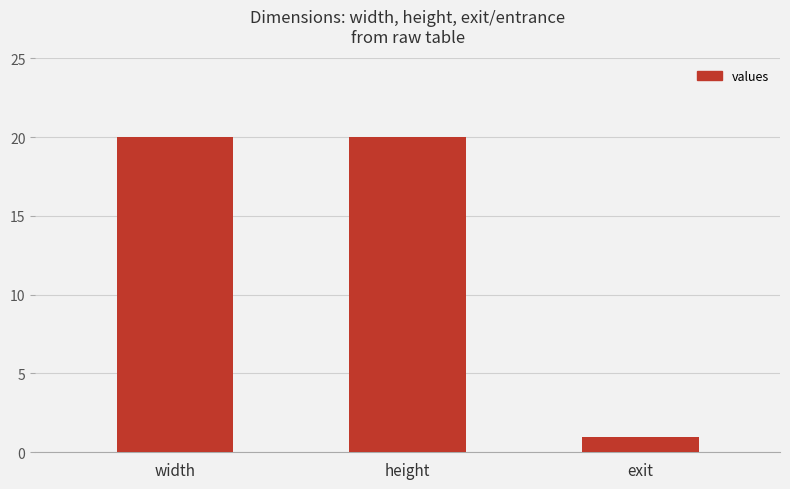

Count the number of categories in the chart.

3